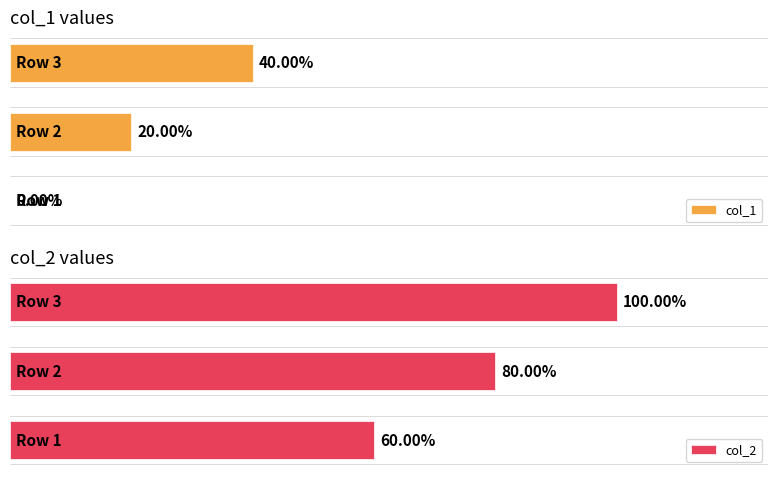

Count the number of data series in this chart.

2